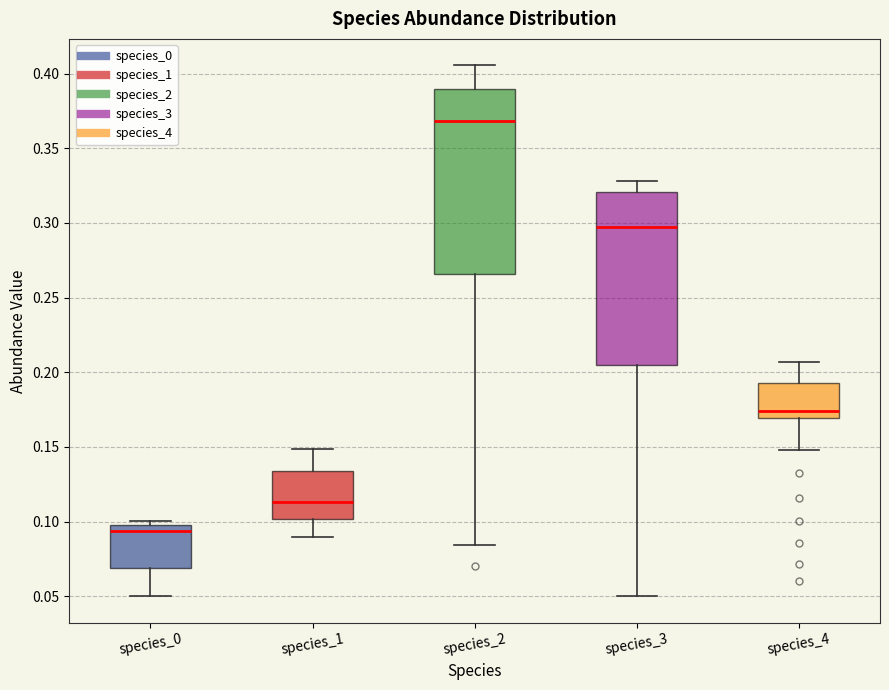

Where does the median line of the box for species_2 sit on the y-axis? The values are not printed on the chart, so give them approximately, as read against the axis.

0.370